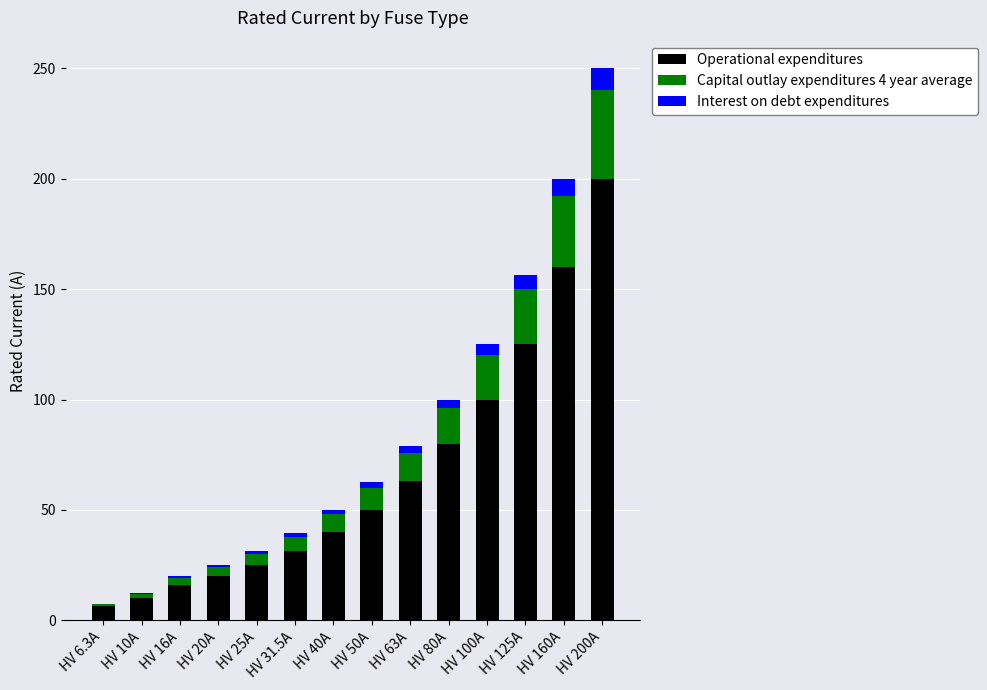

At which category is the sum across all series the highest?

HV 200A